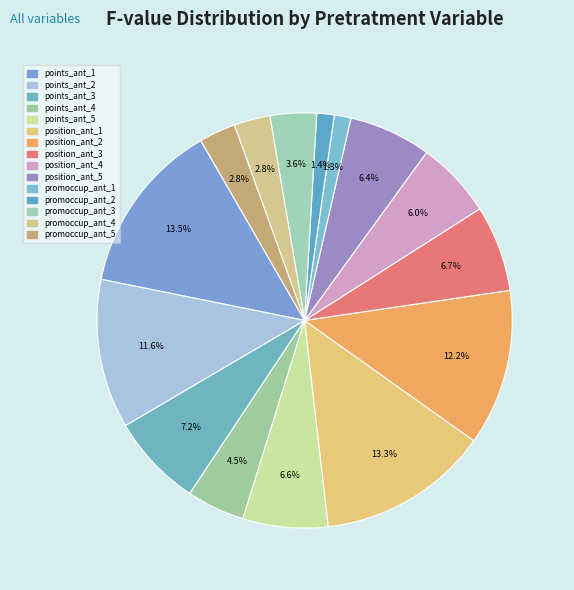

Count the number of slices in the pie.

15